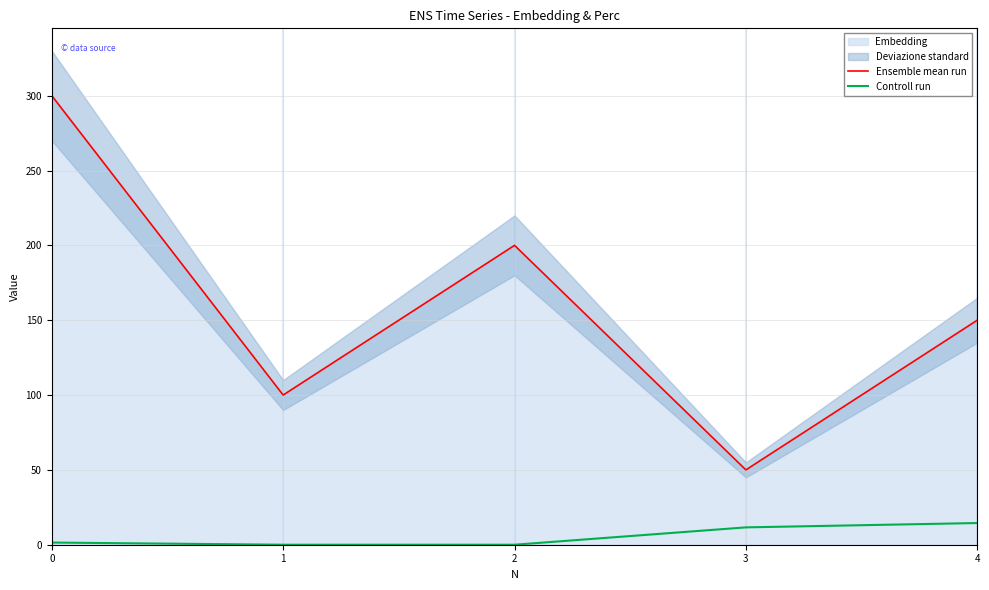

At which category does the chart reach its minimum across all series?

1